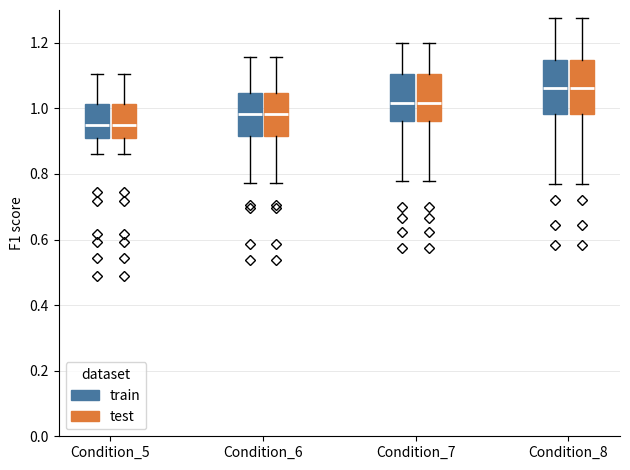

Where does the upper whisker of the box for Condition_8 (test) end on the y-axis? The values are not printed on the chart, so give them approximately, as read against the axis.

1.28